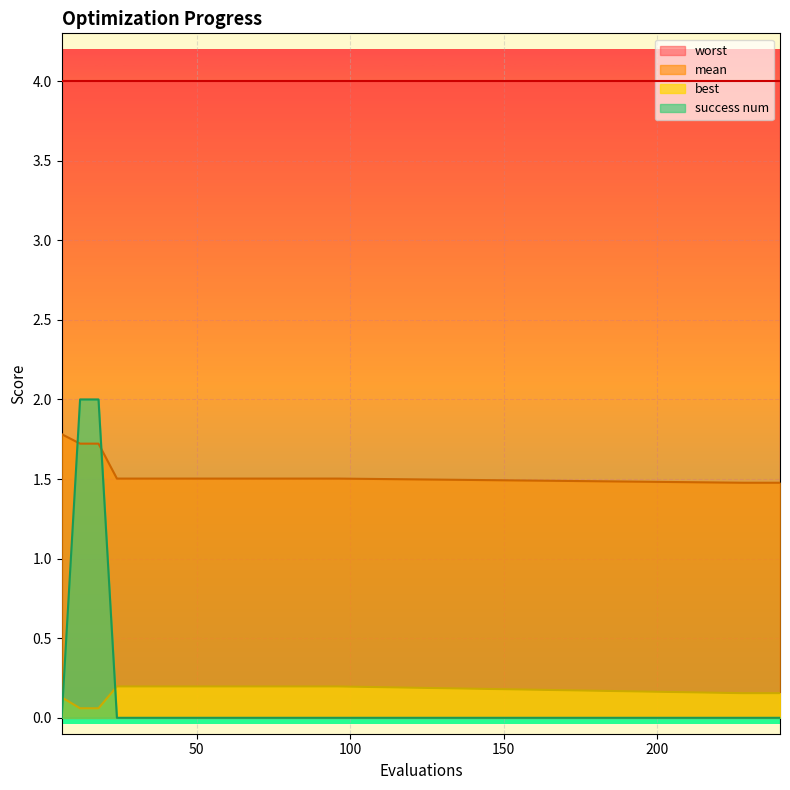

True or false: best has more than 1 interior local peaks.

False